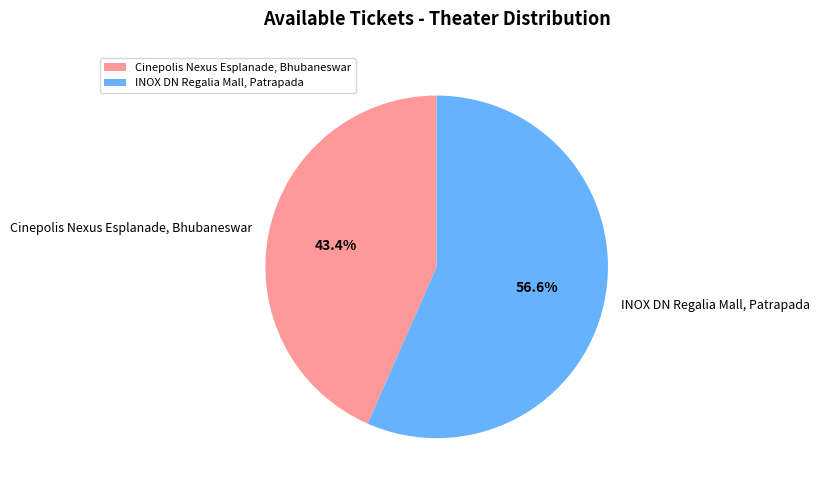

The Cinepolis Nexus Esplanade, Bhubaneswar slice represents 43% of the pie. True or false?

True